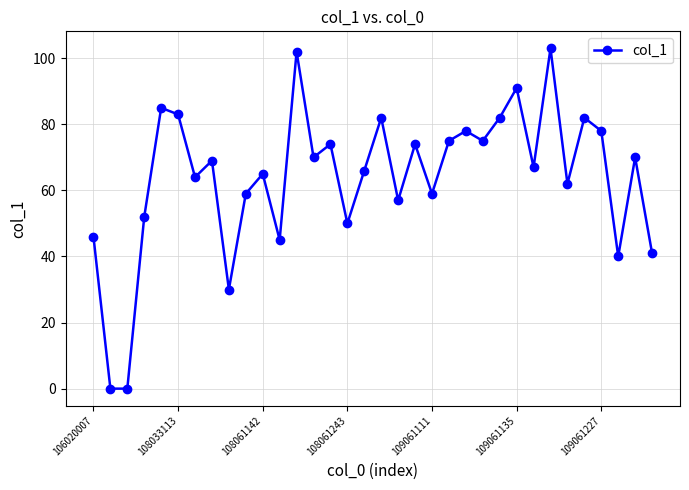

What is the value of the 17th point from the left?

66